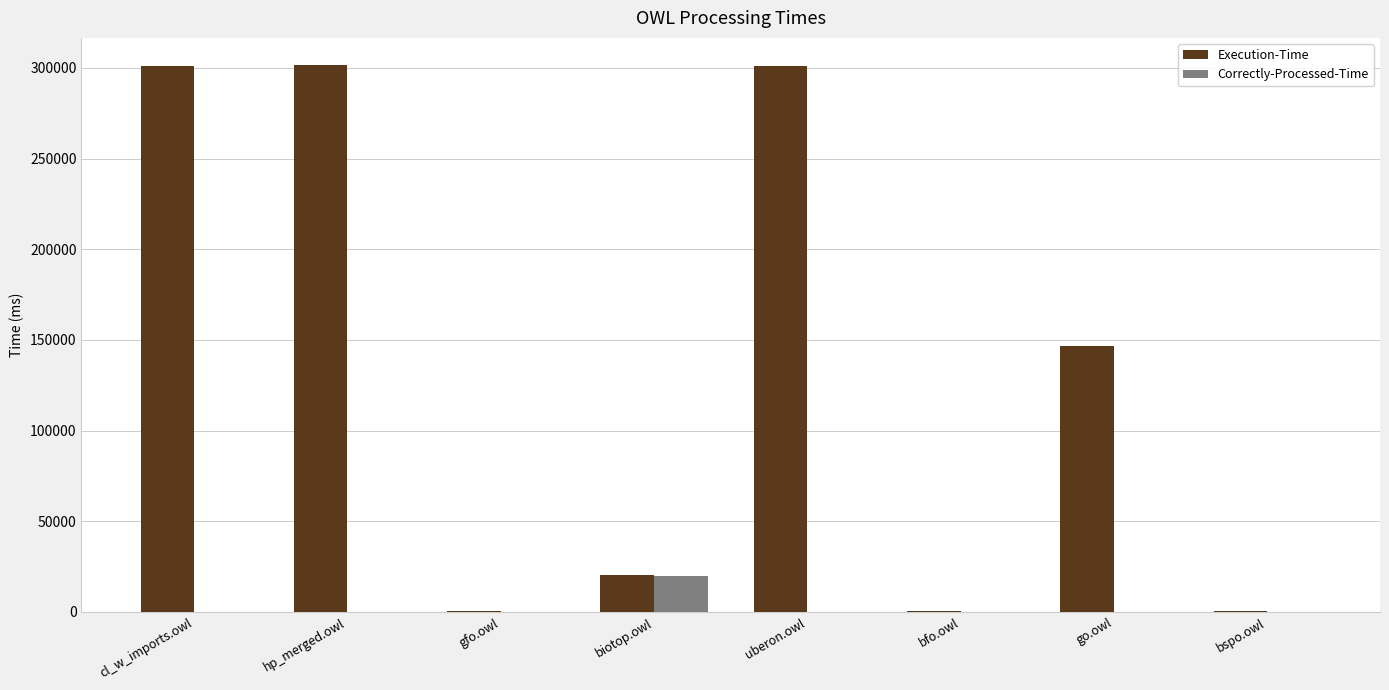

What are all the series names shown in the legend?

Execution-Time, Correctly-Processed-Time